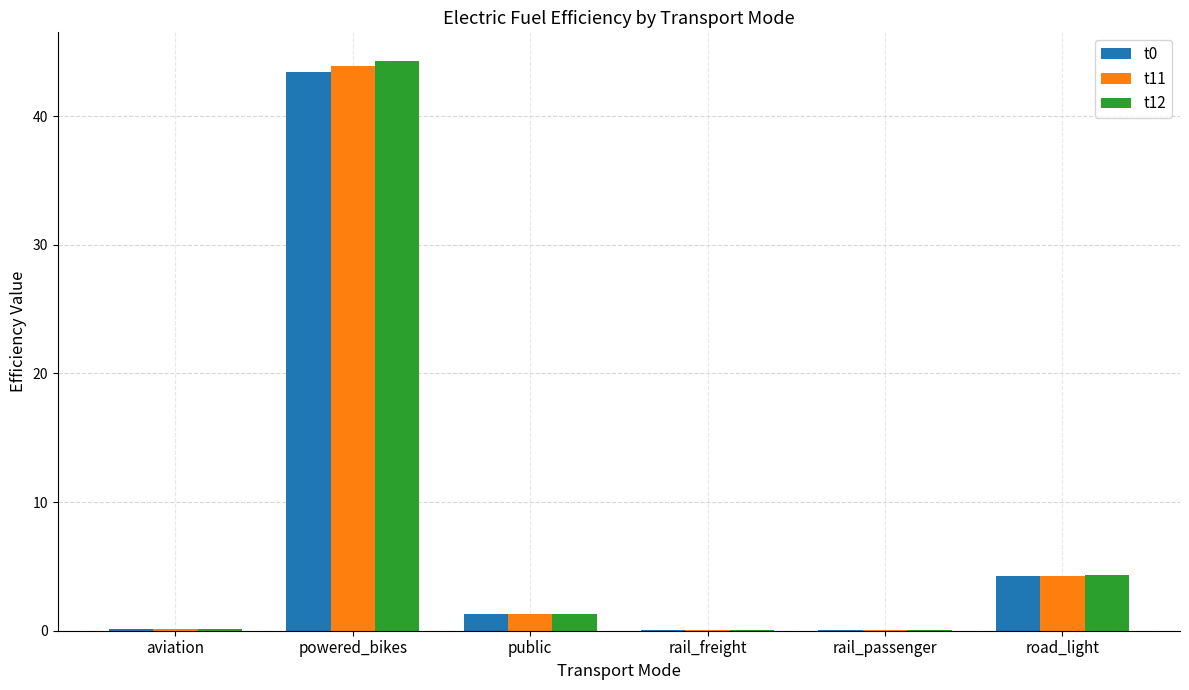

What is the maximum value shown in the chart?

44.3